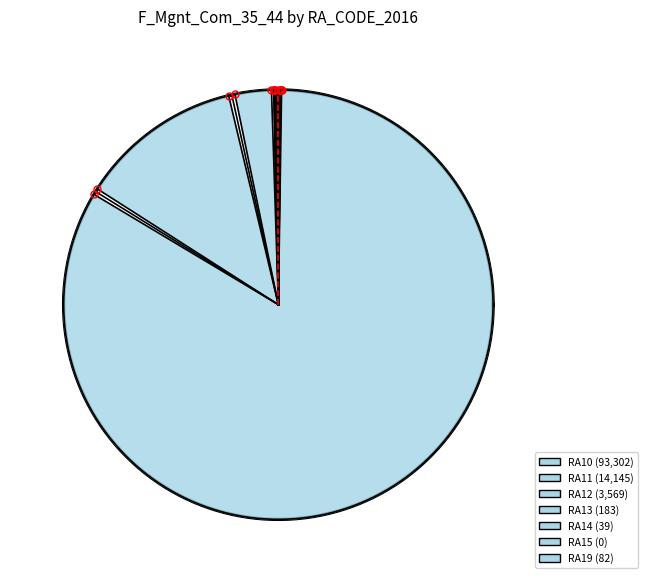

To the nearest percent, what is the difference between the largest and smallest slice percentages?

84%